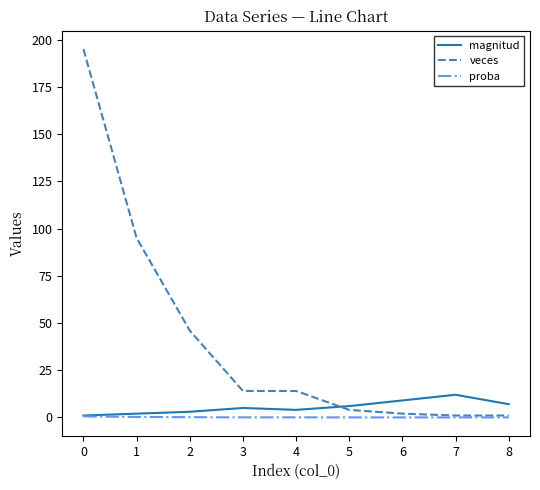

True or false: veces has a value of 2.0 at 6.

True